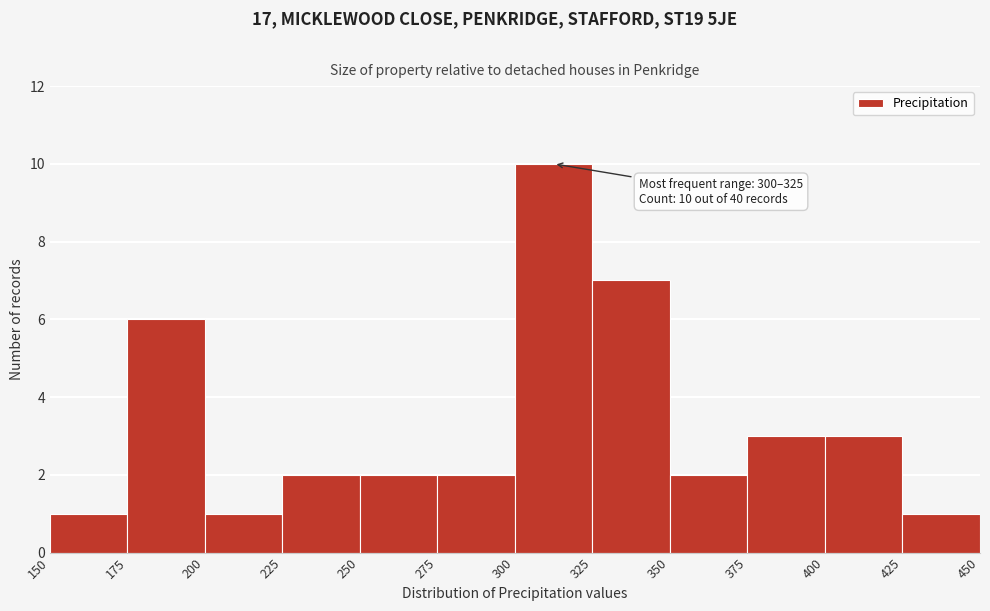

Over which range of the x-axis is the bar tallest?

300 to 325